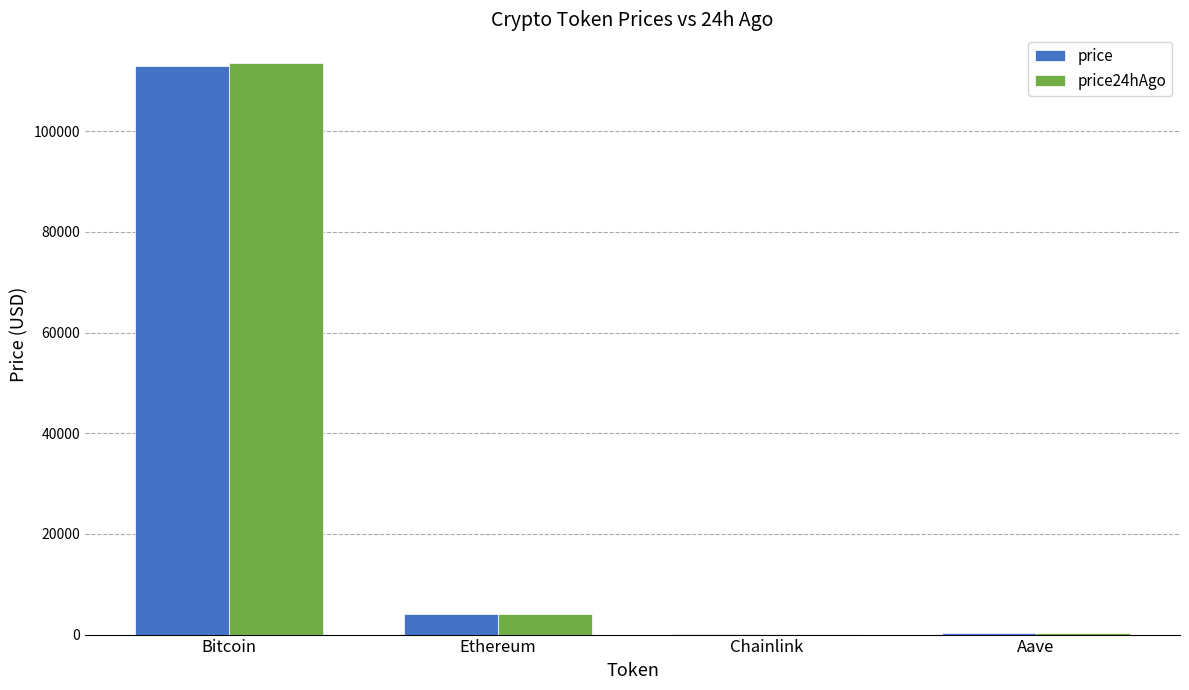

What is the sum of all price24hAgo values?

117991.5